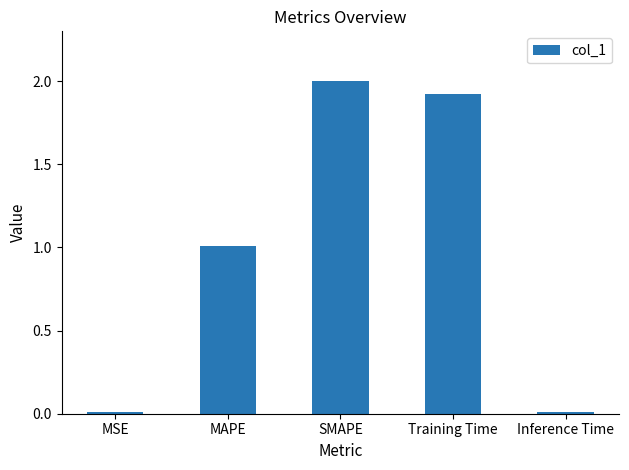

What is the approximate value at MAPE?

1.0